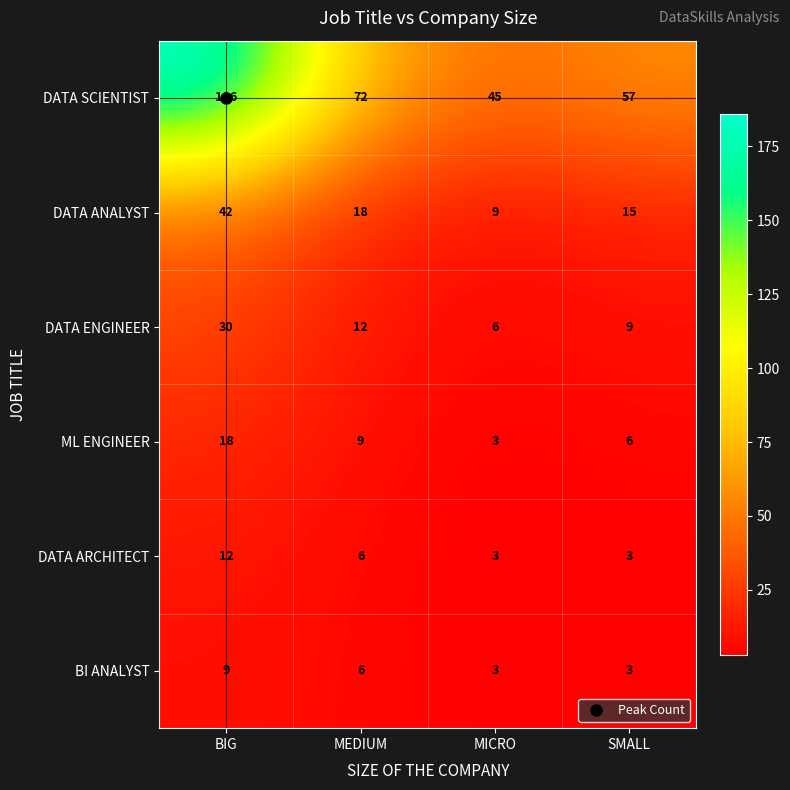

At which label does BI ANALYST first exceed 6?

BIG